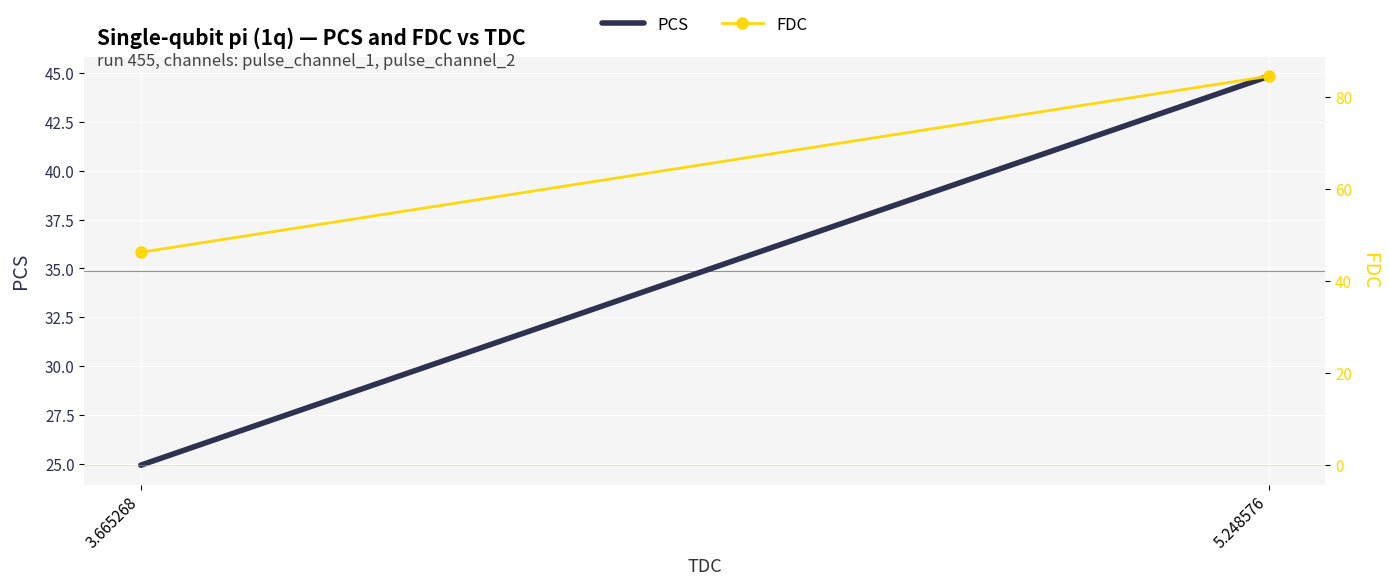

At which category is the sum across all series the highest?

5.248576